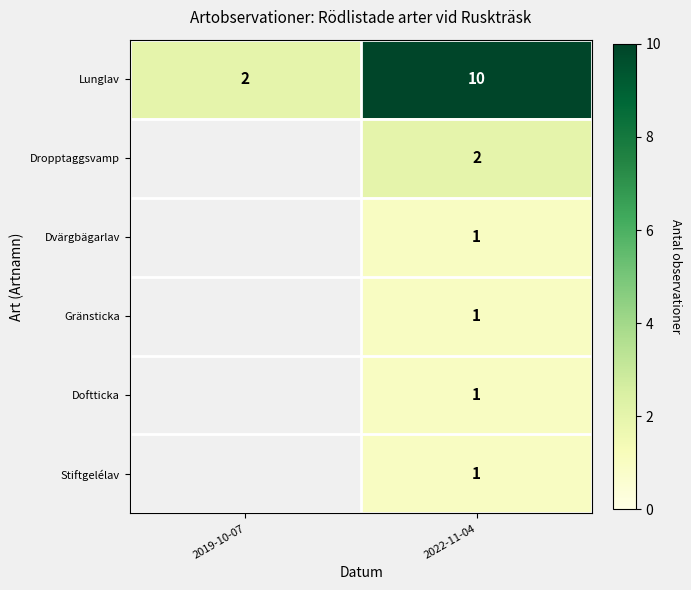

At which category is the sum across all series the highest?

2022-11-04